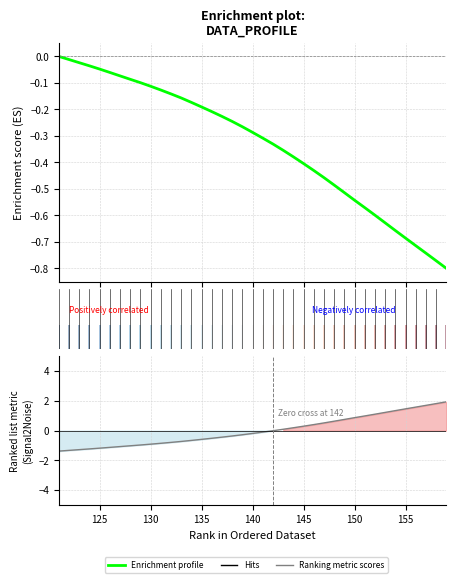

What is the average value of the Enrichment profile series?

-0.3